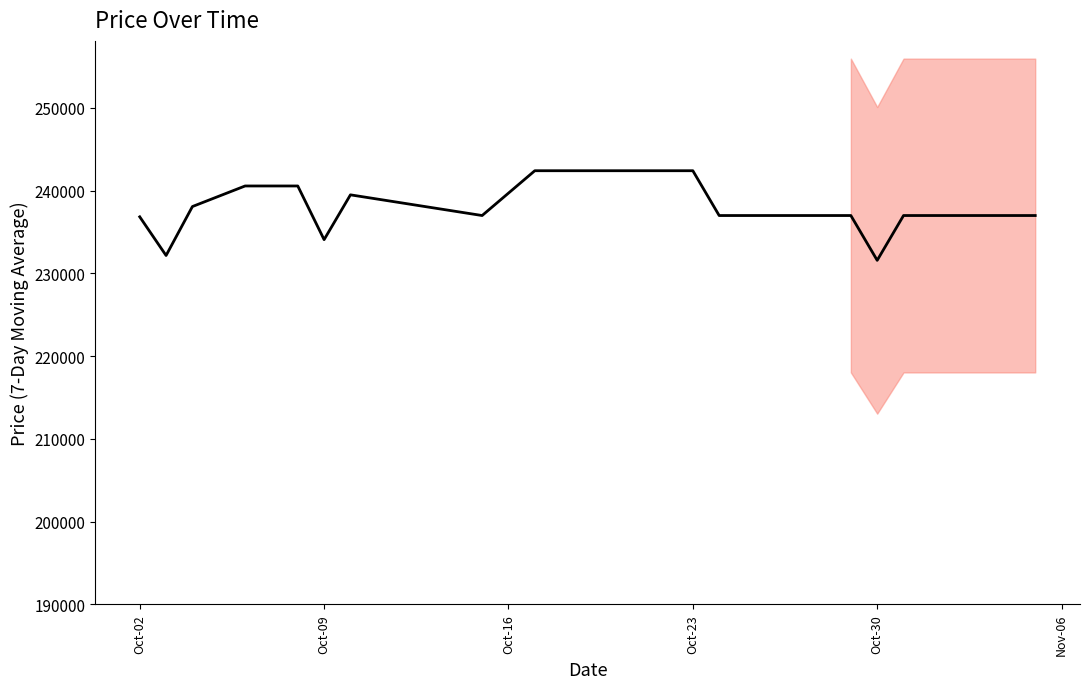

How many interior local peaks (higher than both neighbors) does the data have?

2